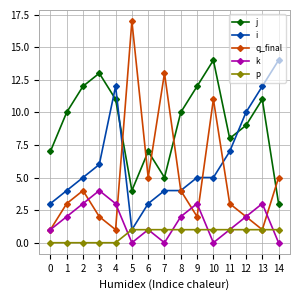

At which label does i reach its peak?

14